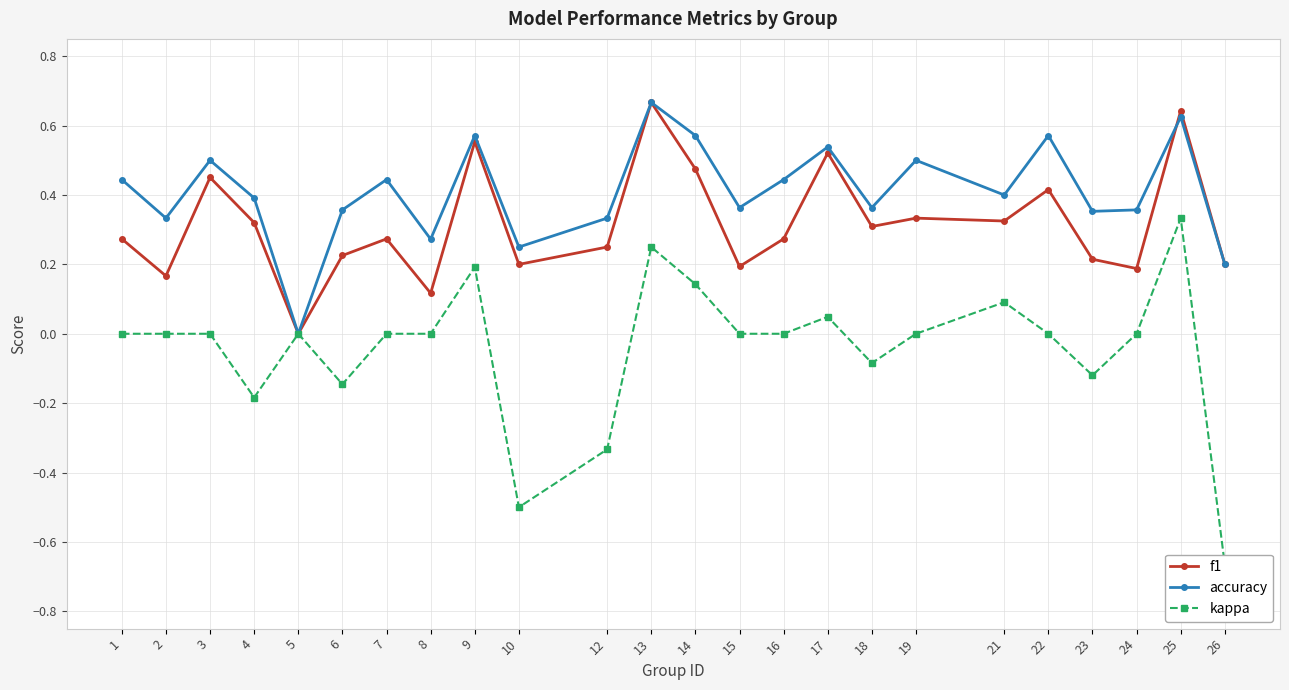

True or false: kappa and accuracy intersect in this chart.

False